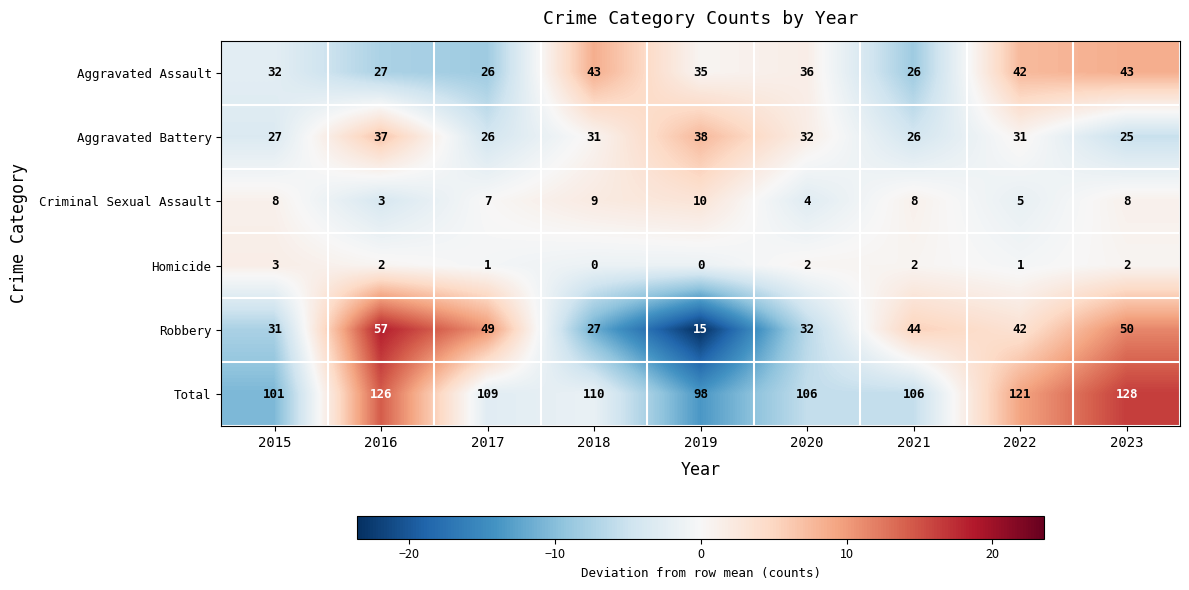

Between 2015 and 2019, which series saw the biggest shift?

Robbery